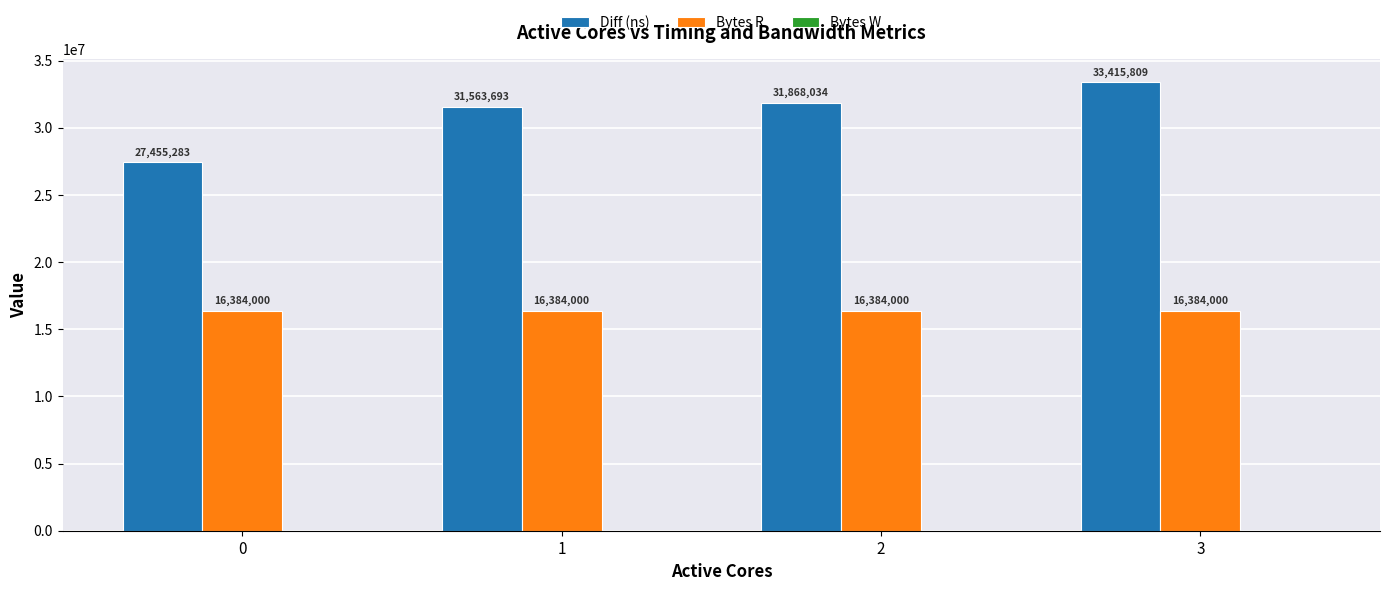

Which series changed the most between 0 and 2?

Diff (ns)